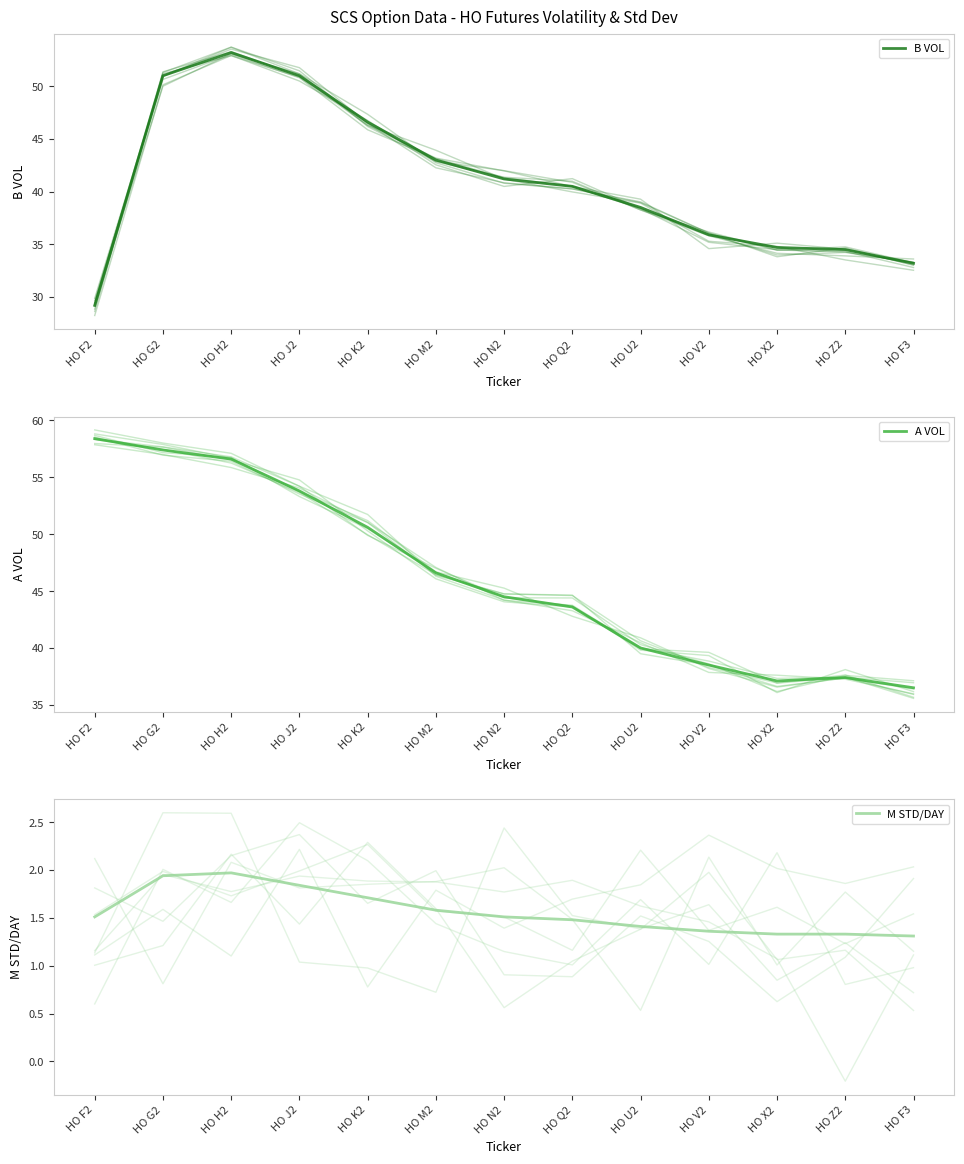

What position from the right is HO G2?

12